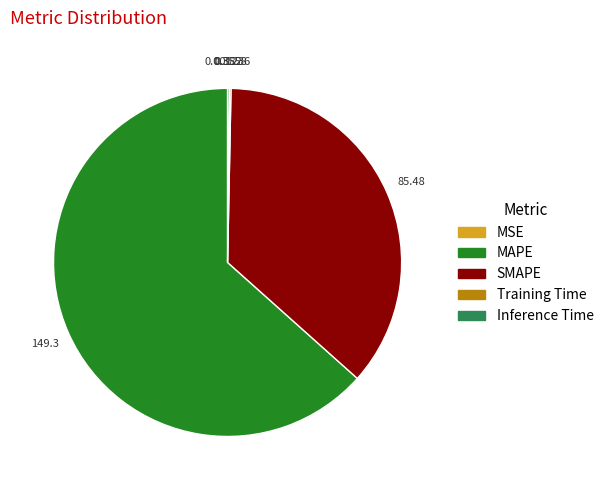

What is the largest slice in the pie chart?

MAPE